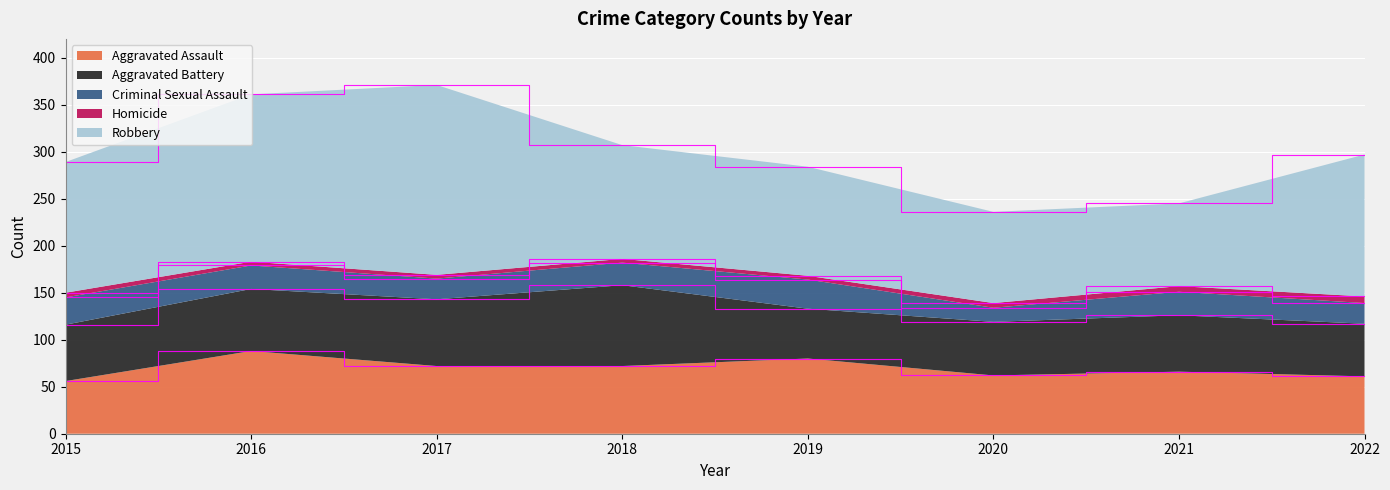

Reading left to right, what are all the values shown in this chart?

Aggravated Assault: 2015=56	2016=88	2017=72	2018=72	2019=80	2020=62	2021=66	2022=61
Aggravated Battery: 2015=60	2016=66	2017=71	2018=86	2019=53	2020=57	2021=60	2022=56
Criminal Sexual Assault: 2015=29	2016=25	2017=22	2018=24	2019=31	2020=15	2021=25	2022=22
Homicide: 2015=5	2016=4	2017=4	2018=4	2019=4	2020=5	2021=6	2022=7
Robbery: 2015=139	2016=178	2017=202	2018=121	2019=116	2020=97	2021=88	2022=151